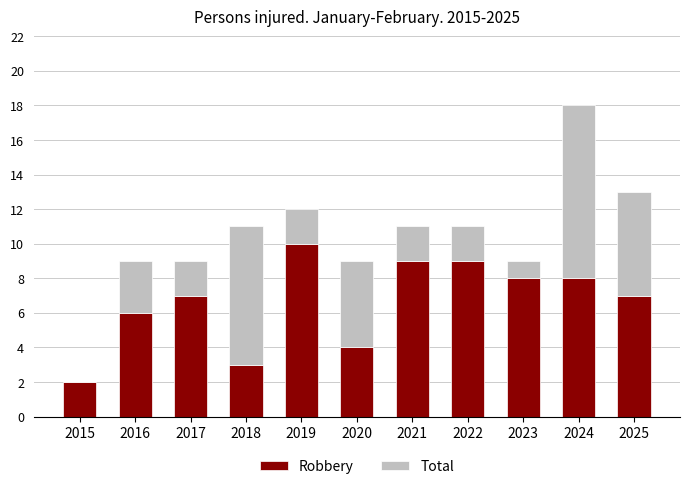

True or false: Robbery has a value of 4 at 2020.

True